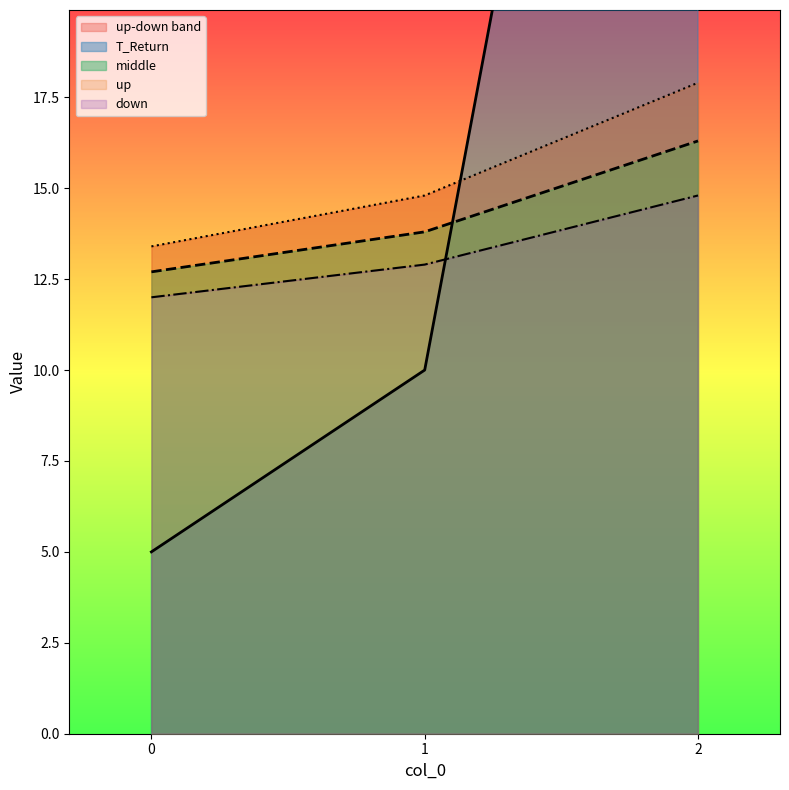

Reading left to right, what are all the values shown in this chart?

T_Return: 0=5.0	1=10.0	2=50.0
middle: 0=12.7	1=13.8	2=16.3
up: 0=13.4	1=14.8	2=17.9
down: 0=12.0	1=12.9	2=14.8